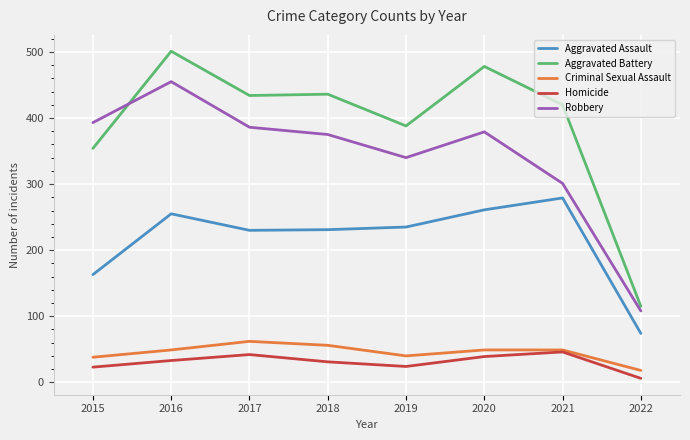

True or false: Homicide and Aggravated Battery cross at least once.

False